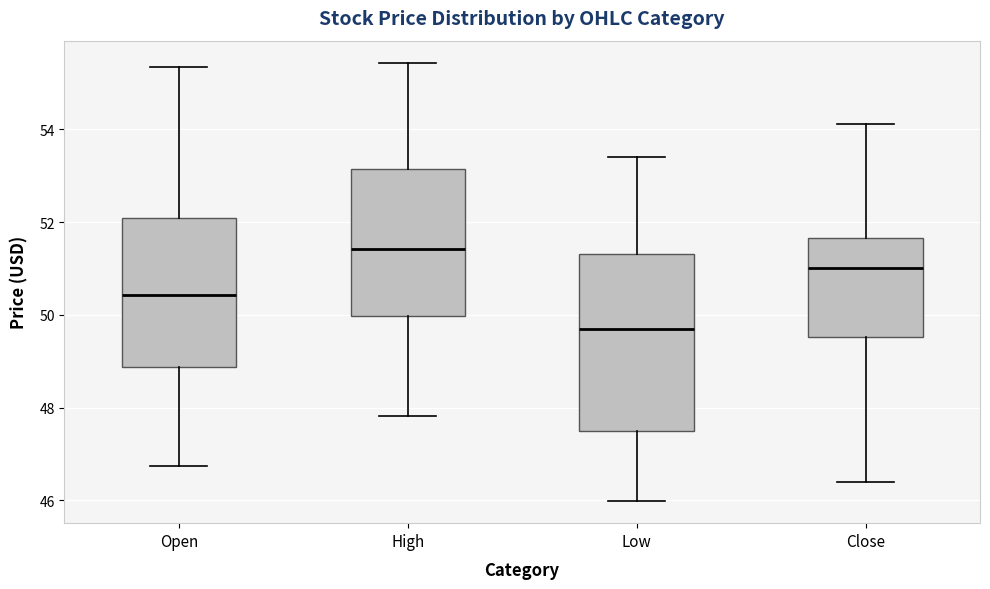

Reading left to right, transcribe this box plot: for each box, give where its median line is, the range the box spans, and where its two whiskers end, as read against the y-axis. The values are not printed on the chart, so give them approximately, as read against the axis.

Open: median 50.4, box 48.8 to 52.0, whiskers 46.8 to 55.4
High: median 51.4, box 50.0 to 53.2, whiskers 47.8 to 55.4
Low: median 49.8, box 47.6 to 51.4, whiskers 46.0 to 53.4
Close: median 51.0, box 49.6 to 51.6, whiskers 46.4 to 54.2